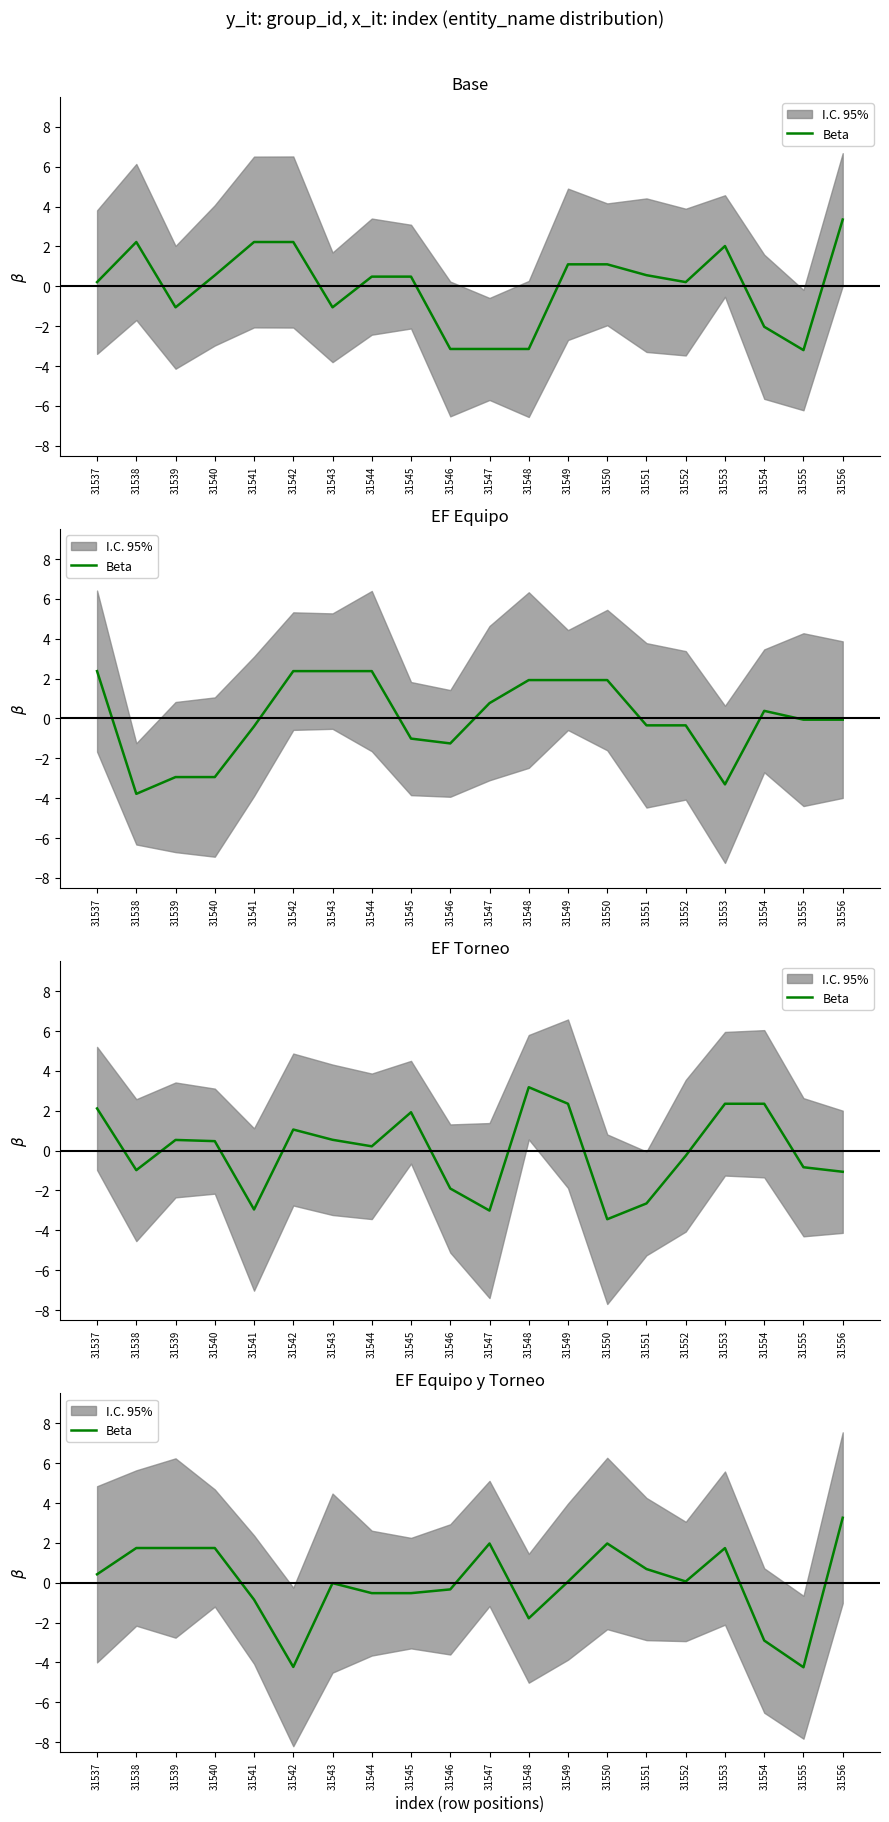

What is the value of the 18th point from the left?

-2.9